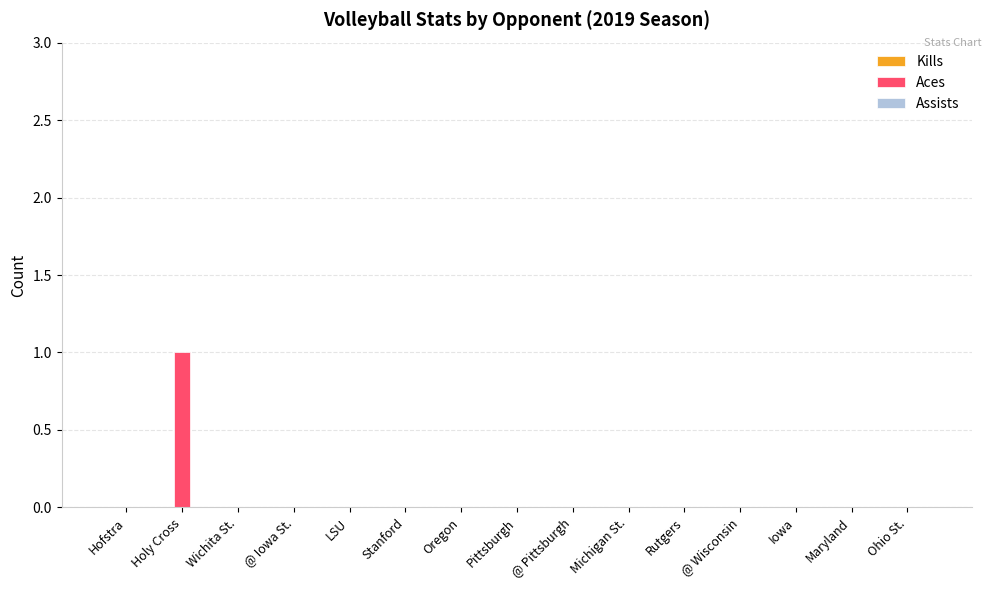

Reading left to right, what are all the values shown in this chart?

Hofstra=0	Holy Cross=1	Wichita St.=0	@ Iowa St.=0	LSU=0	Stanford=0	Oregon=0	Pittsburgh=0	@ Pittsburgh=0	Michigan St.=0	Rutgers=0	@ Wisconsin=0	Iowa=0	Maryland=0	Ohio St.=0